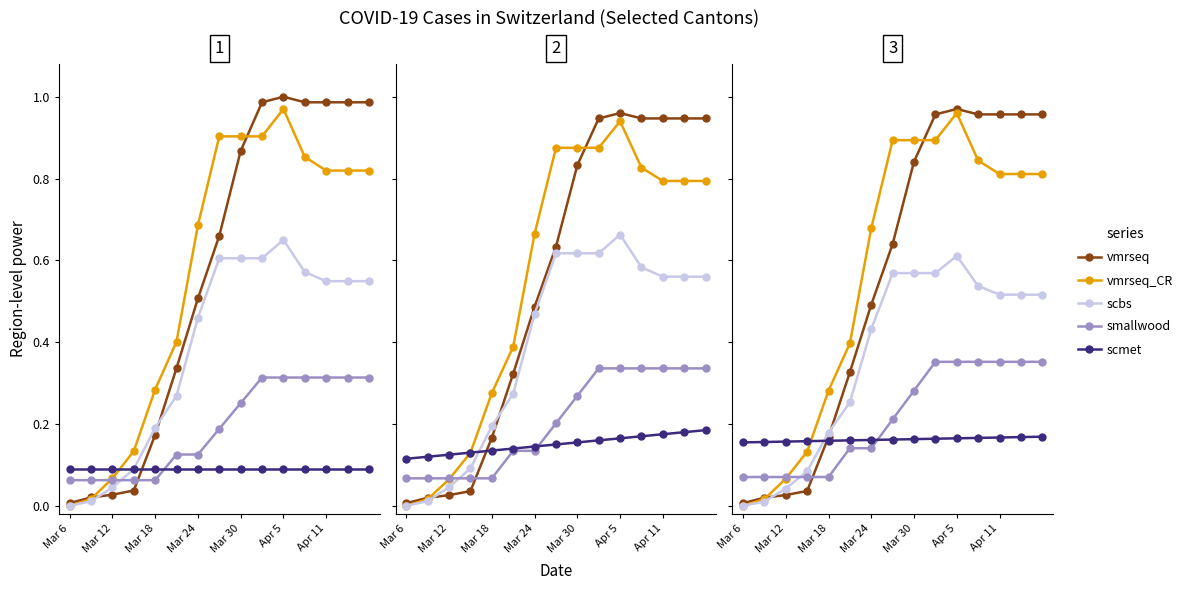

What is the difference between the highest and lowest values at 7?

0.7